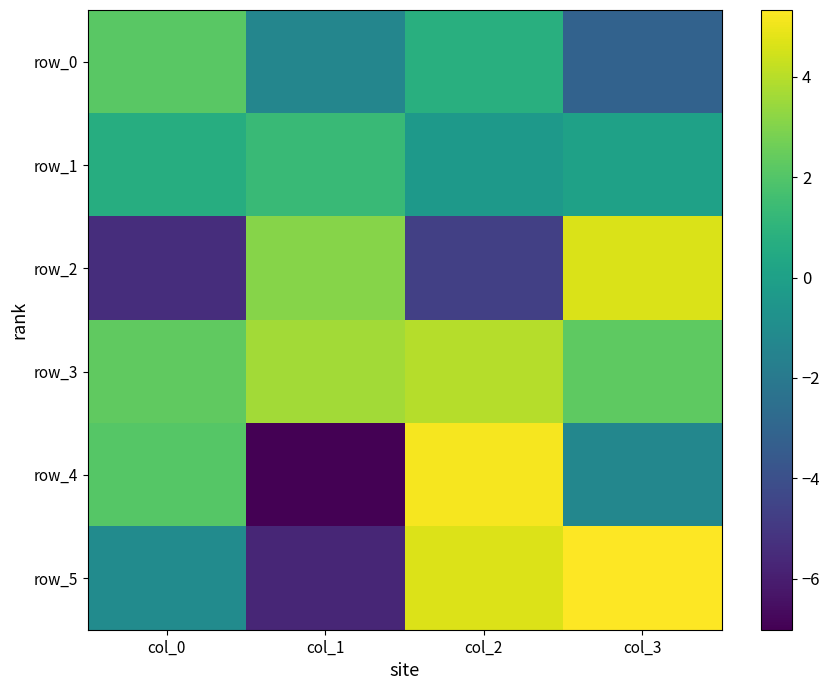

Rank the categories by row_3 value from lowest to highest.

col_3, col_0, col_1, col_2